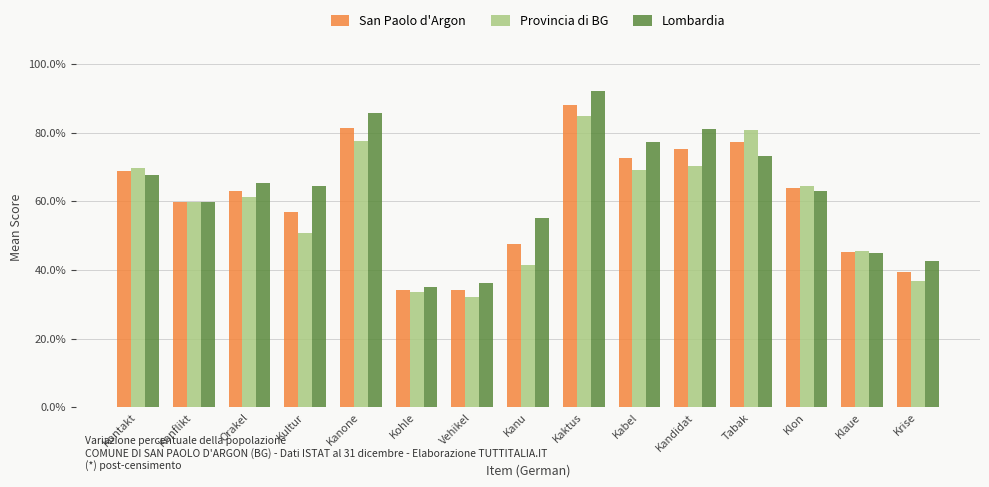

What are all the series names shown in the legend?

San Paolo d'Argon, Provincia di BG, Lombardia